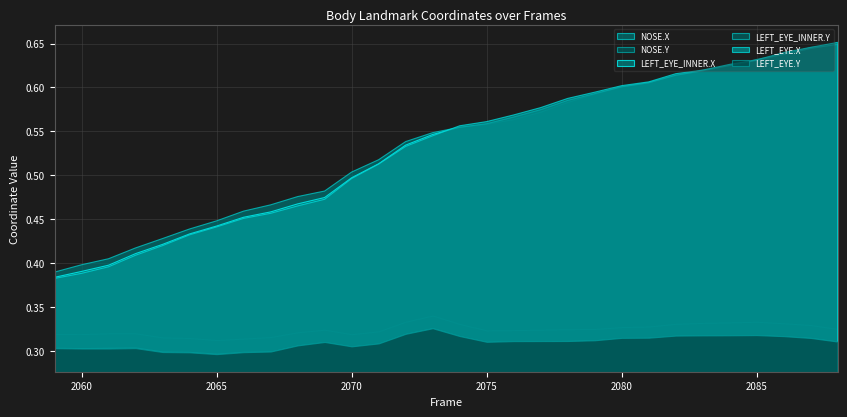

Reading left to right, transcribe all the data shown in this chart.

NOSE.X: 0.4	0.4	0.4	0.4	0.4	0.4	0.4	0.5	0.5	0.5	0.5	0.5	0.5	0.5	0.5	0.6	0.6	0.6	0.6	0.6	0.6	0.6	0.6	0.6	0.6	0.6	0.6	0.6	0.6	0.6
NOSE.Y: 0.3	0.3	0.3	0.3	0.3	0.3	0.3	0.3	0.3	0.3	0.3	0.3	0.3	0.3	0.3	0.3	0.3	0.3	0.3	0.3	0.3	0.3	0.3	0.3	0.3	0.3	0.3	0.3	0.3	0.3
LEFT_EYE_INNER.X: 0.4	0.4	0.4	0.4	0.4	0.4	0.4	0.5	0.5	0.5	0.5	0.5	0.5	0.5	0.5	0.6	0.6	0.6	0.6	0.6	0.6	0.6	0.6	0.6	0.6	0.6	0.6	0.6	0.6	0.6
LEFT_EYE_INNER.Y: 0.3	0.3	0.3	0.3	0.3	0.3	0.3	0.3	0.3	0.3	0.3	0.3	0.3	0.3	0.3	0.3	0.3	0.3	0.3	0.3	0.3	0.3	0.3	0.3	0.3	0.3	0.3	0.3	0.3	0.3
LEFT_EYE.X: 0.4	0.4	0.4	0.4	0.4	0.4	0.4	0.5	0.5	0.5	0.5	0.5	0.5	0.5	0.5	0.6	0.6	0.6	0.6	0.6	0.6	0.6	0.6	0.6	0.6	0.6	0.6	0.6	0.6	0.7
LEFT_EYE.Y: 0.3	0.3	0.3	0.3	0.3	0.3	0.3	0.3	0.3	0.3	0.3	0.3	0.3	0.3	0.3	0.3	0.3	0.3	0.3	0.3	0.3	0.3	0.3	0.3	0.3	0.3	0.3	0.3	0.3	0.3